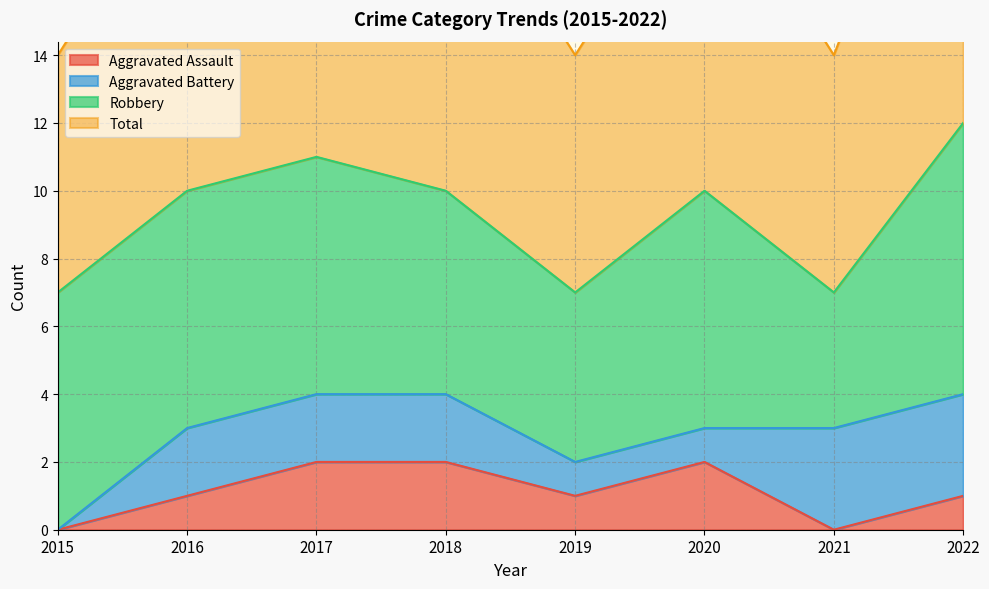

What is the maximum value for Aggravated Assault?

2